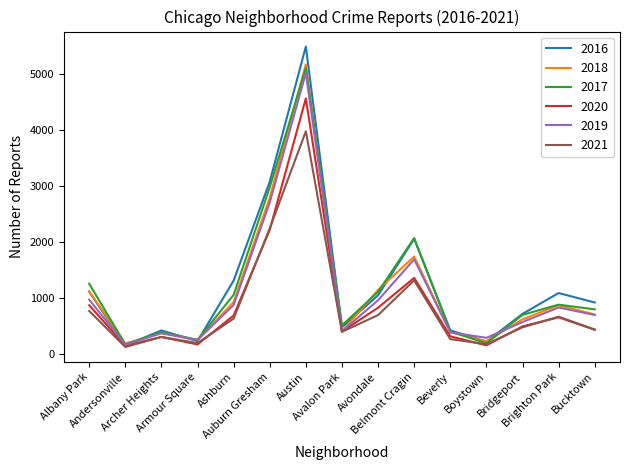

What is the minimum value shown in the chart?

123